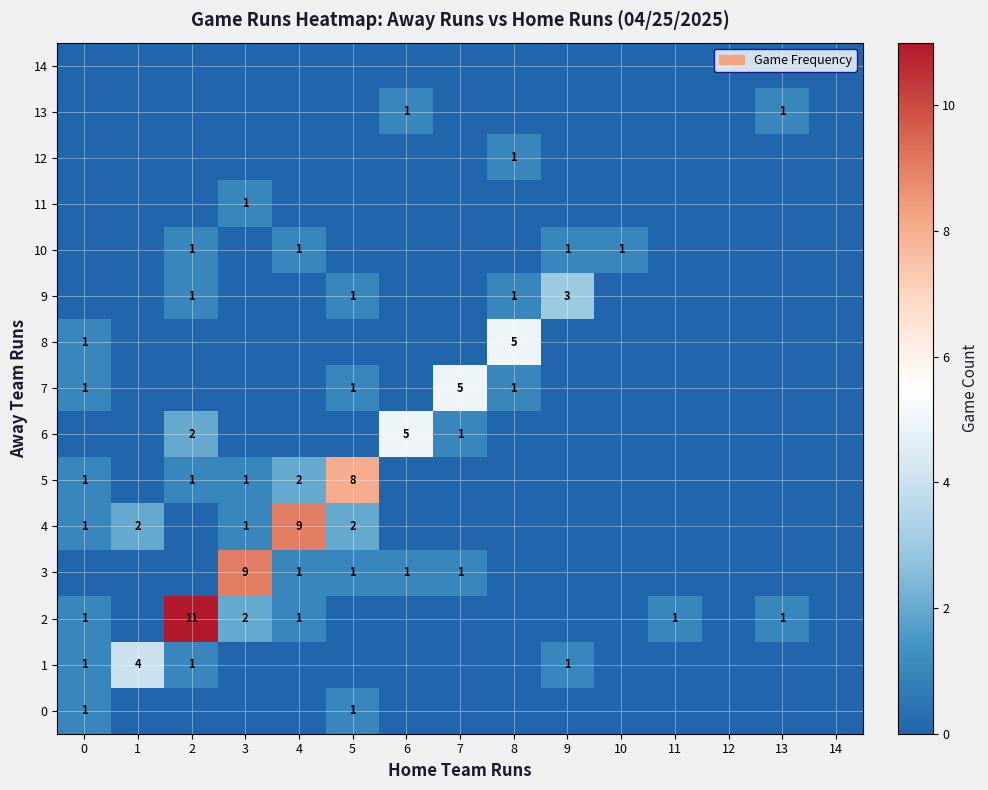

At how many categories does at least one series exceed 3?

8